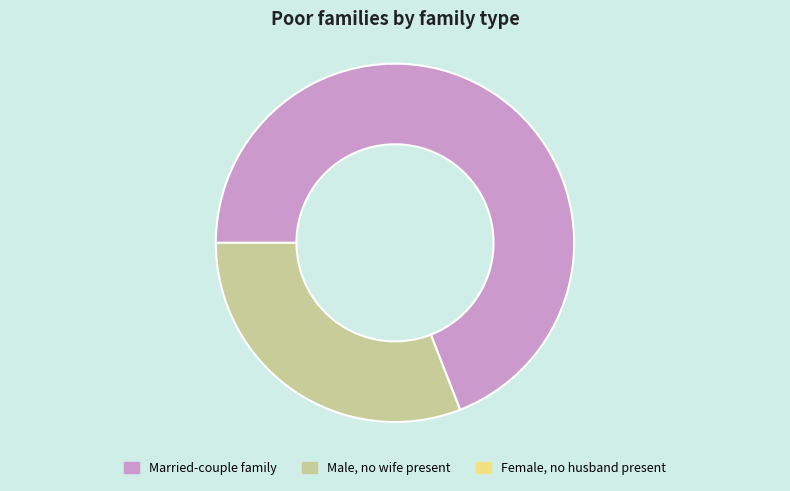

Is there any slice that represents more than half of the pie?

Yes